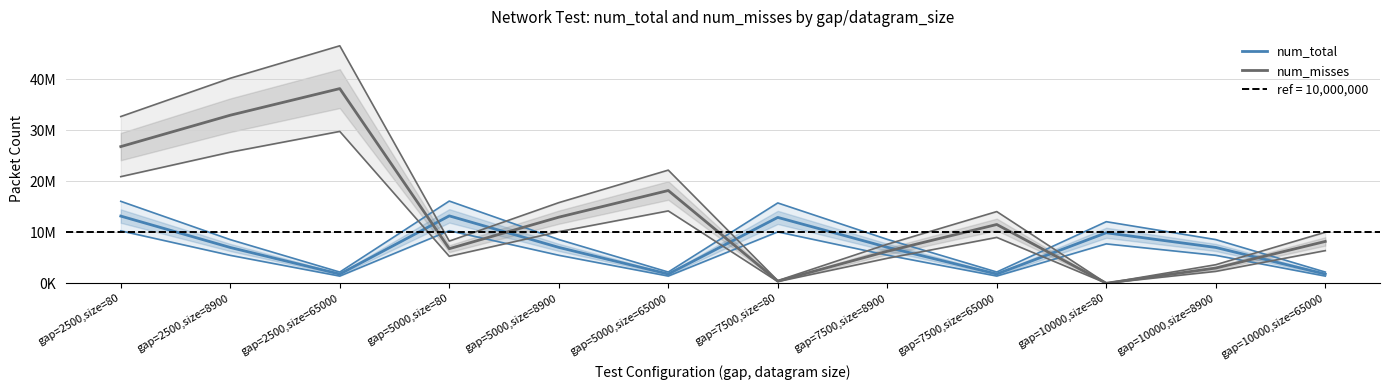

The value of num_total at gap=5000,size=65000 is 1799706. True or false?

True